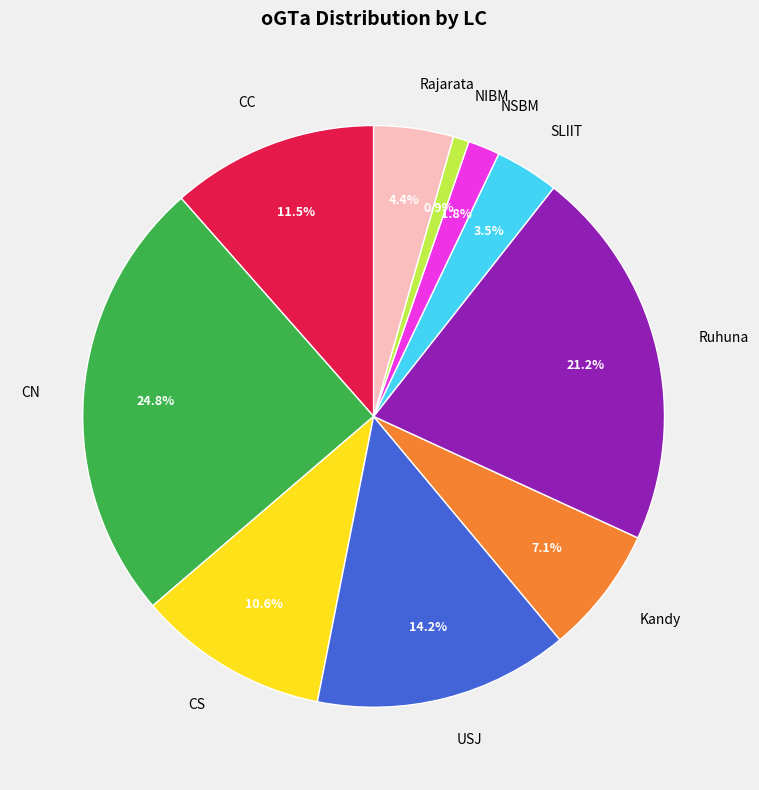

Is it true that NIBM is 11% of the pie?

False